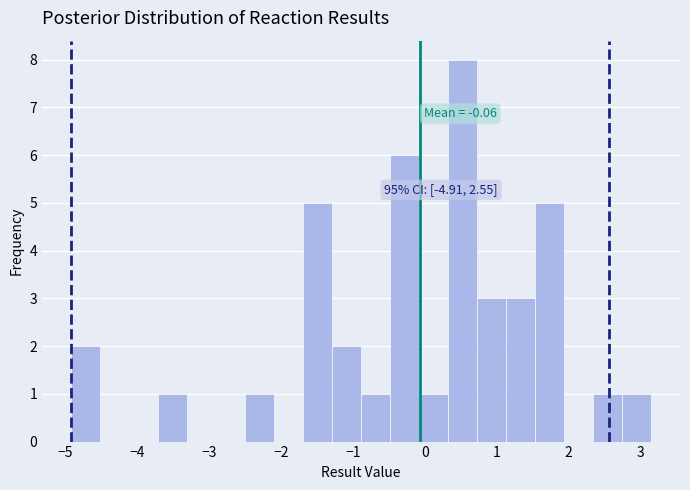

Which range on the x-axis has the tallest bar?

0.3 to 0.7